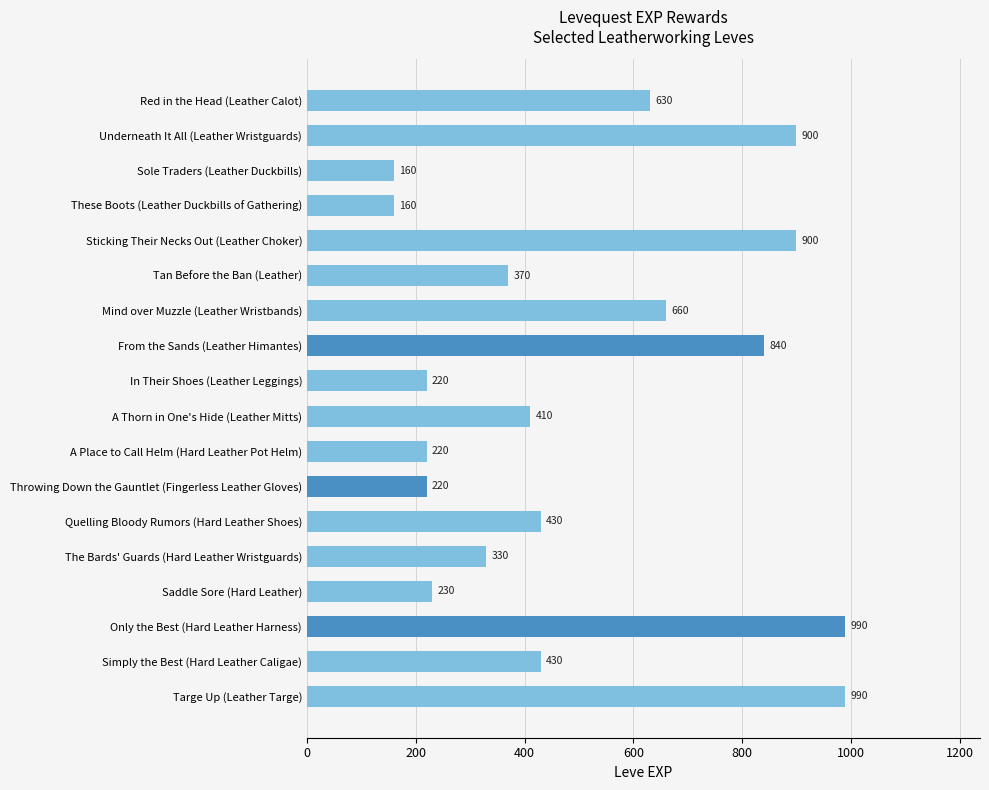

Between From the Sands (Leather Himantes) and A Thorn in One's Hide (Leather Mitts), which is larger?

From the Sands (Leather Himantes)